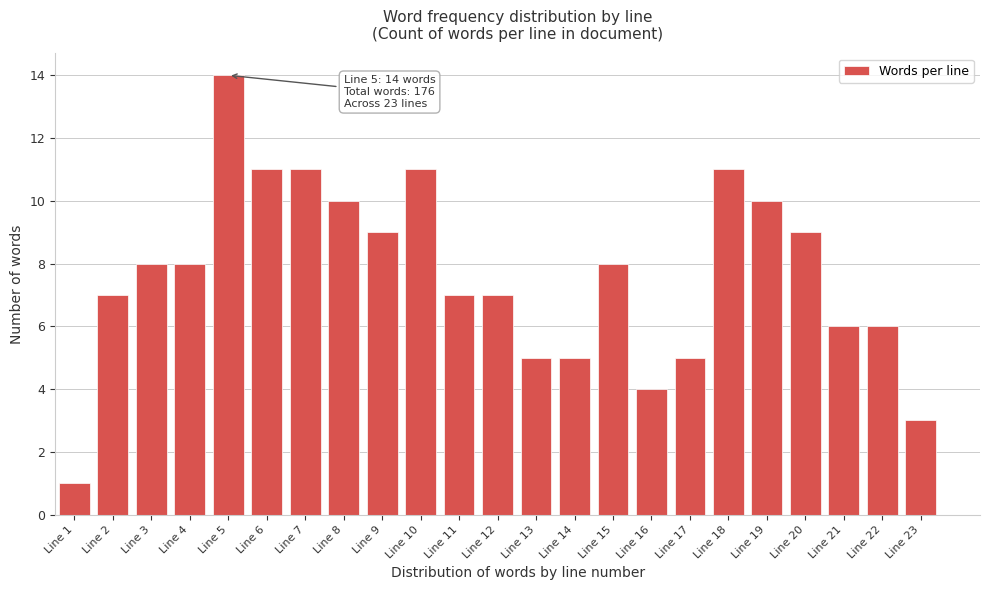

Over which range of the x-axis is the bar tallest?

4.5 to 5.5